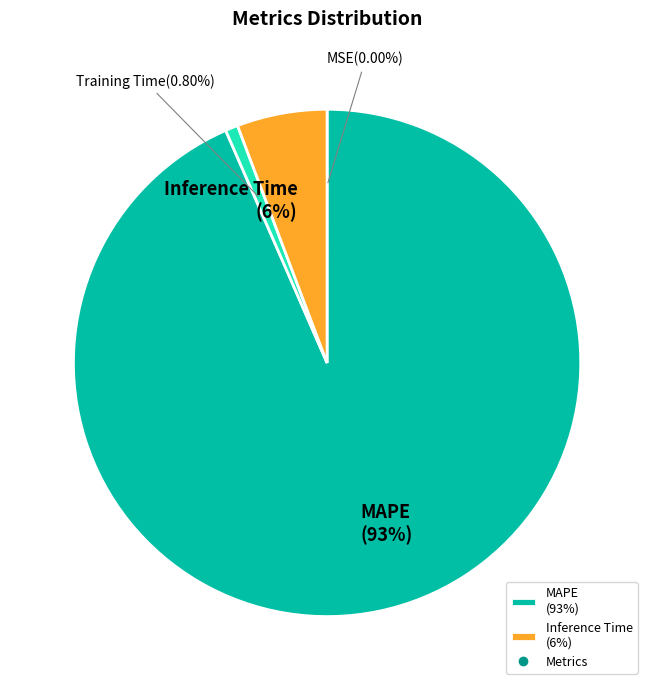

Is there a majority slice in this chart?

Yes